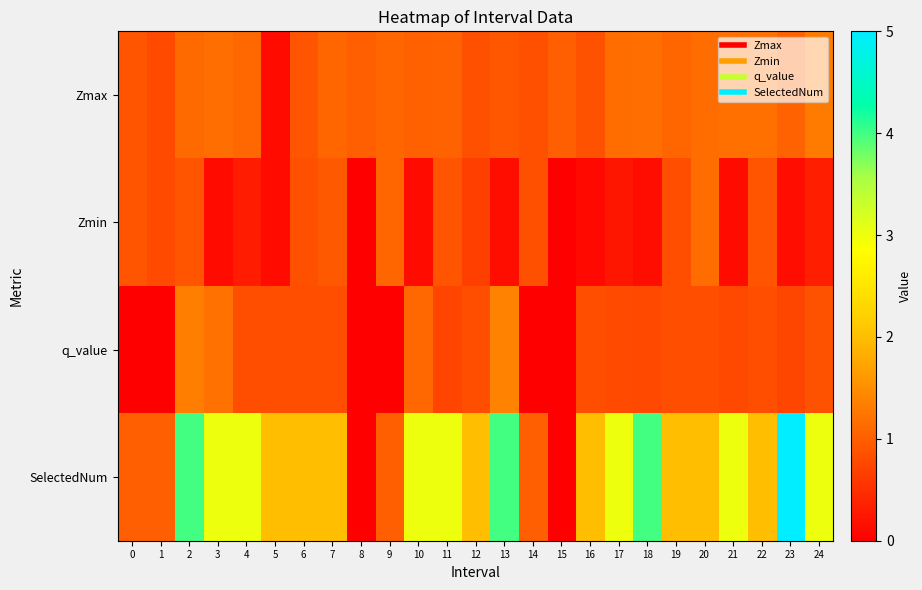

At which category is the sum across all series the highest?

2